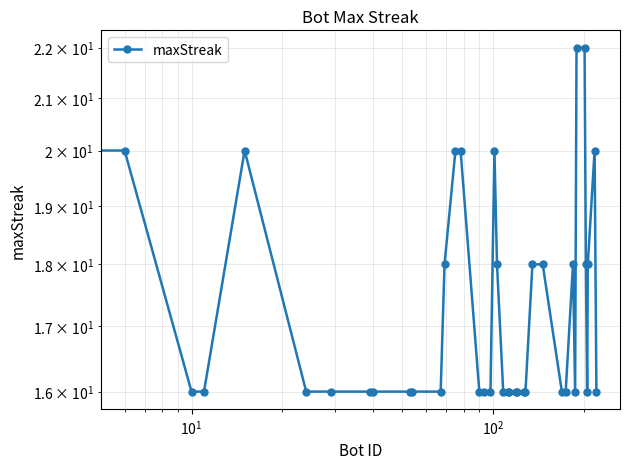

Does the chart have visible grid lines?

Yes